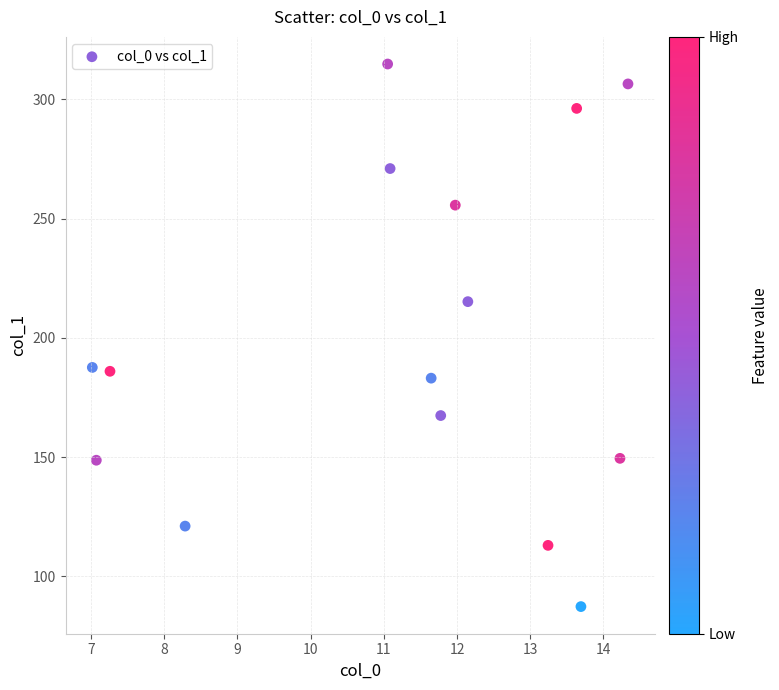

What is the range of X values (max minus min)?

7.3